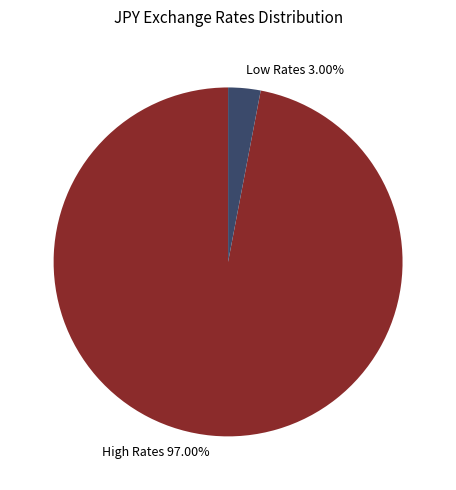

Do Low Rates 3.00% and High Rates 97.00% together represent more than half of the pie?

Yes